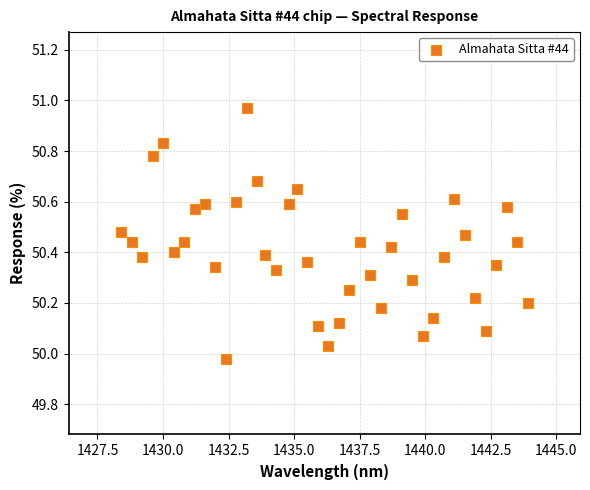

What is the range of Y values (max minus min)?

1.0